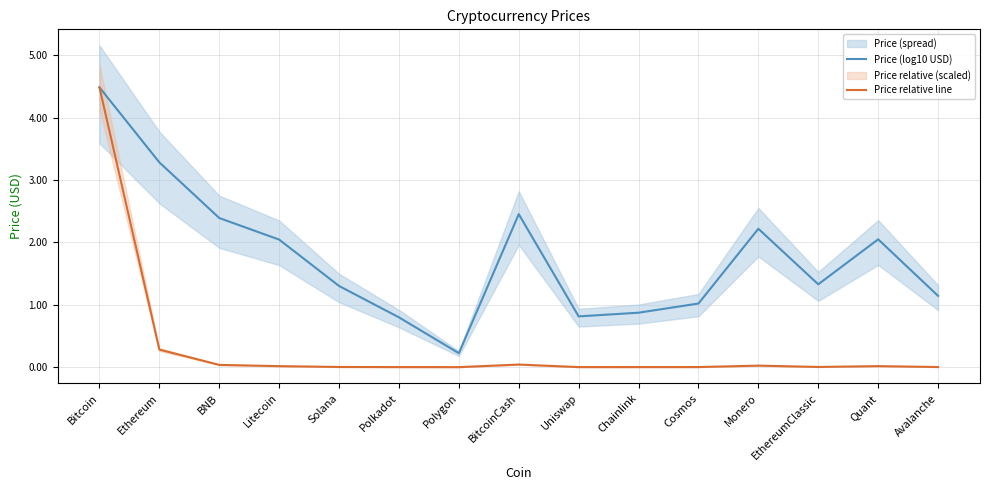

True or false: Price (log10 USD) and Price relative line cross at least once.

False